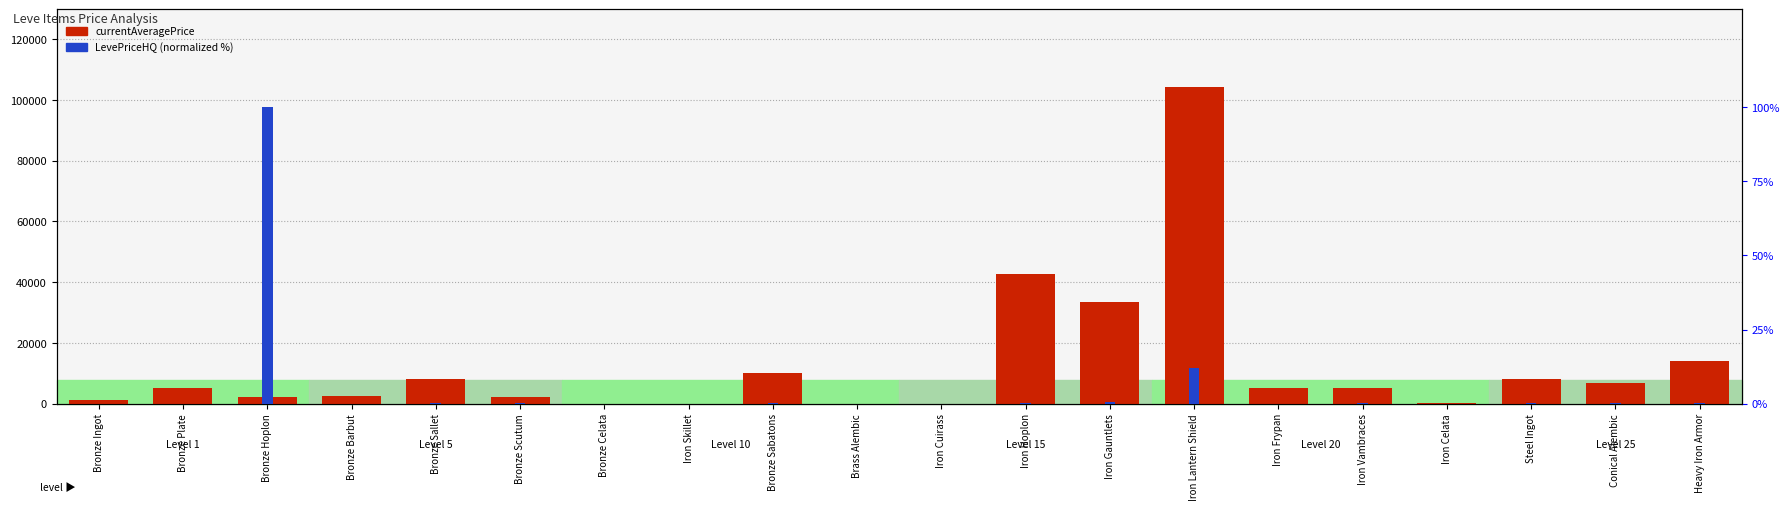

List the series in order of their peak value, highest first.

currentAveragePrice, LevePriceHQ (norm)